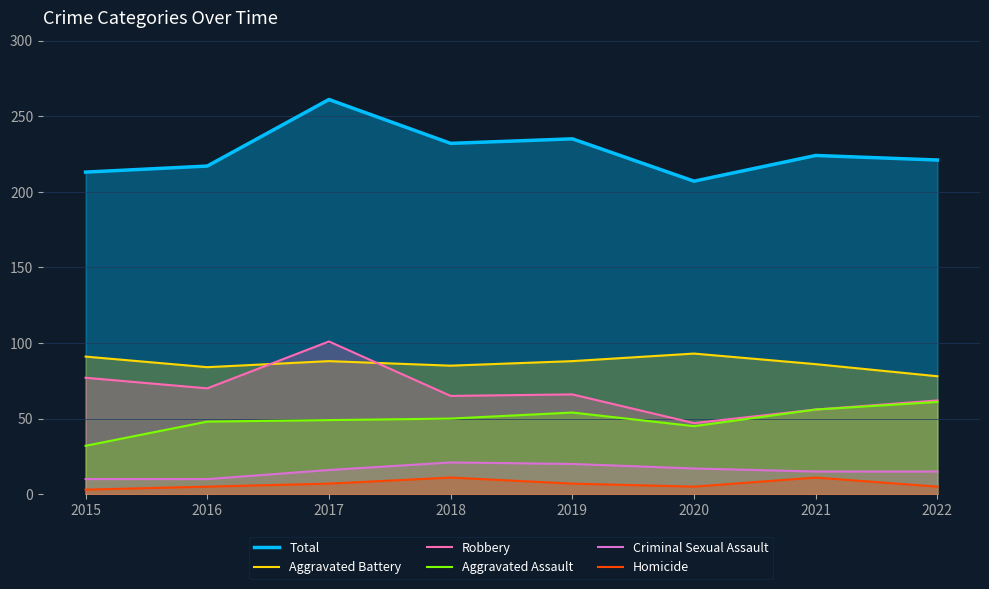

Which category has the highest value in the Aggravated Battery series?

2020